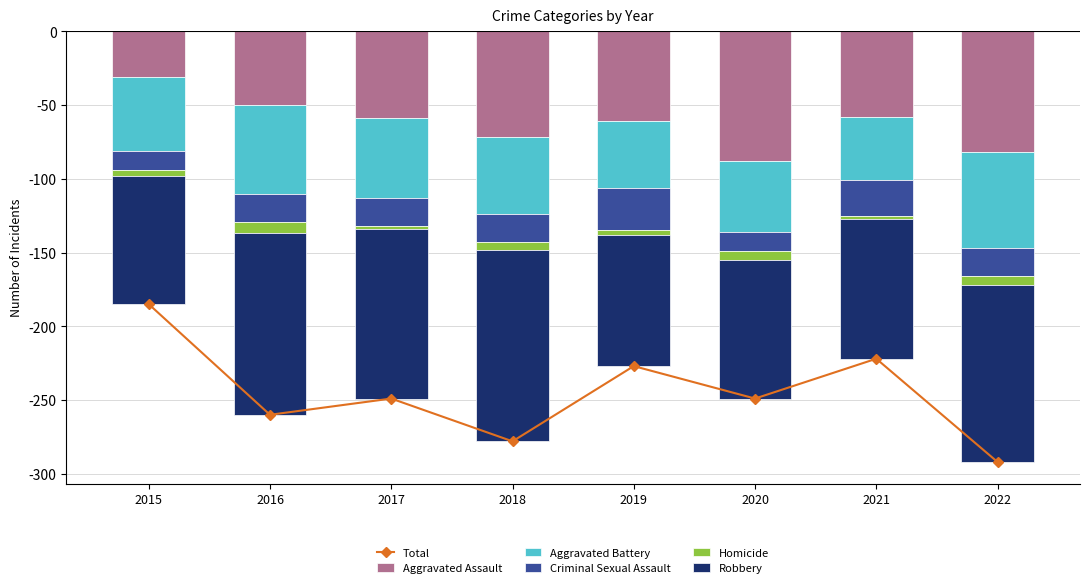

Are the bars horizontal?

No